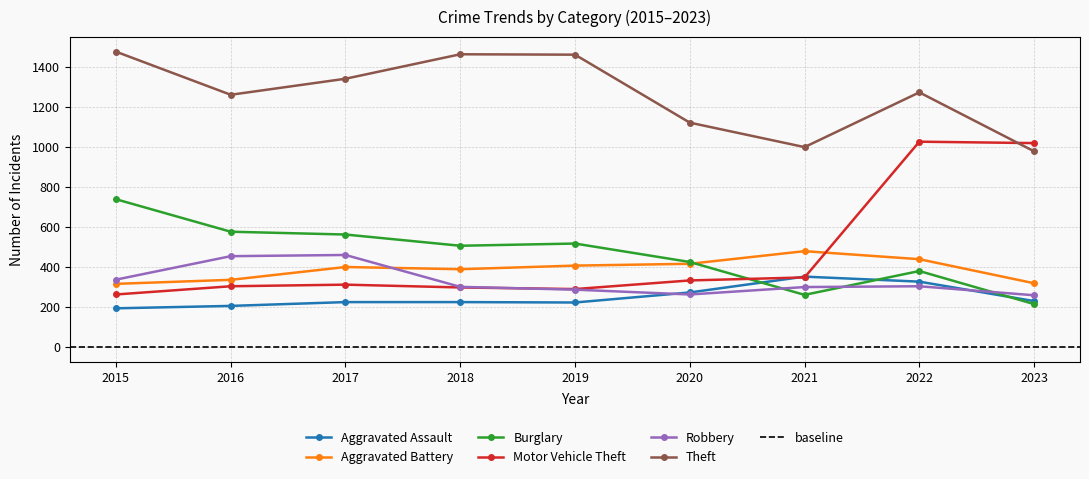

The Burglary series shows 215 at 2023. True or false?

True